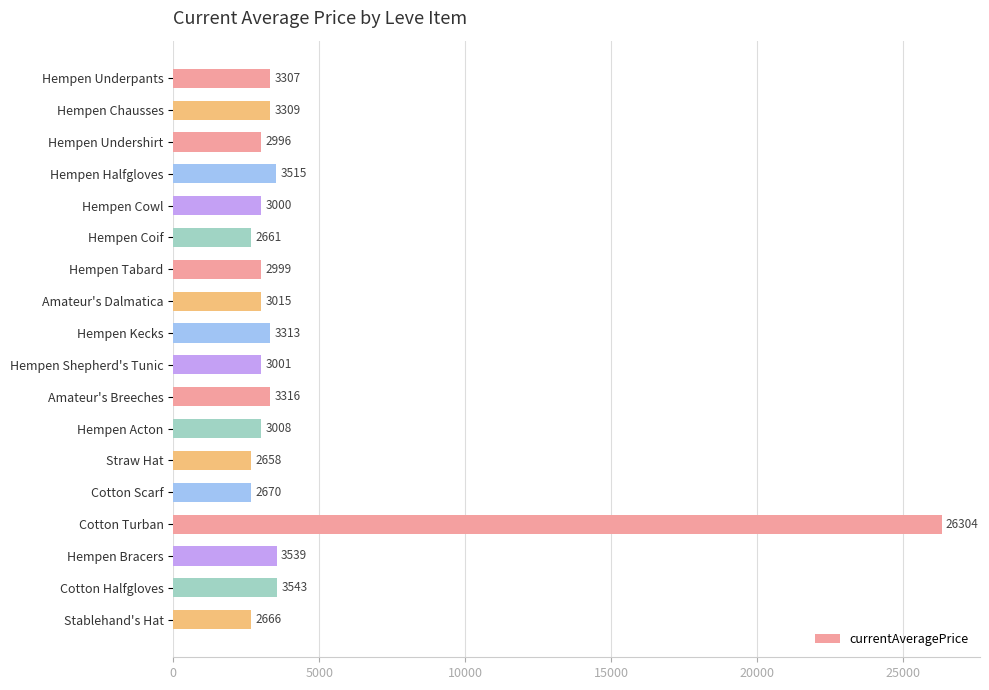

Rank the categories by value from highest to lowest.

Cotton Turban, Cotton Halfgloves, Hempen Bracers, Hempen Halfgloves, Amateur's Breeches, Hempen Kecks, Hempen Chausses, Hempen Underpants, Amateur's Dalmatica, Hempen Acton, Hempen Shepherd's Tunic, Hempen Cowl, Hempen Tabard, Hempen Undershirt, Cotton Scarf, Stablehand's Hat, Hempen Coif, Straw Hat